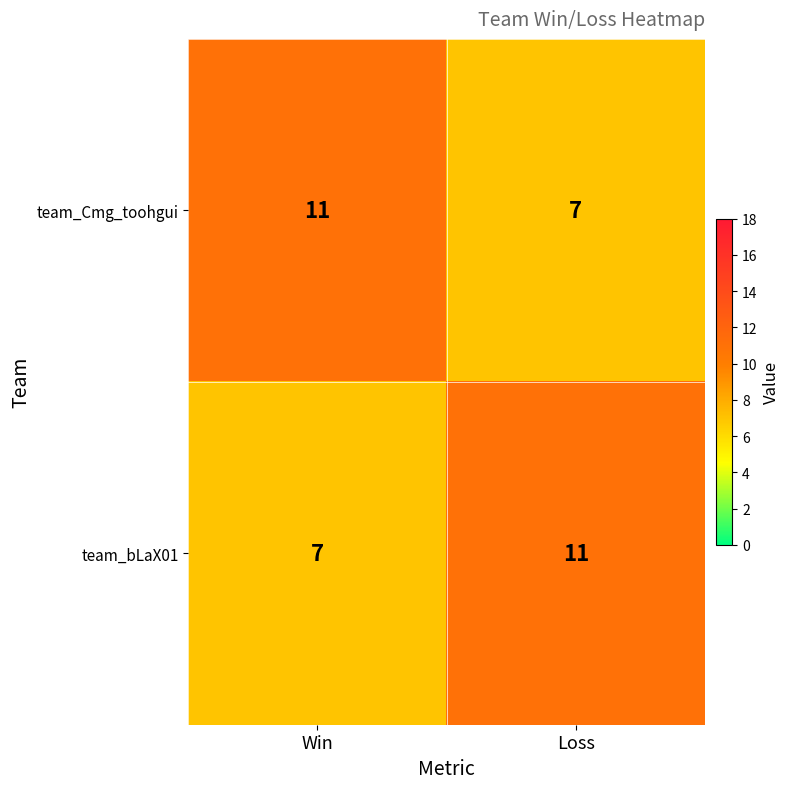

What value does the team_bLaX01 series have at Loss?

11